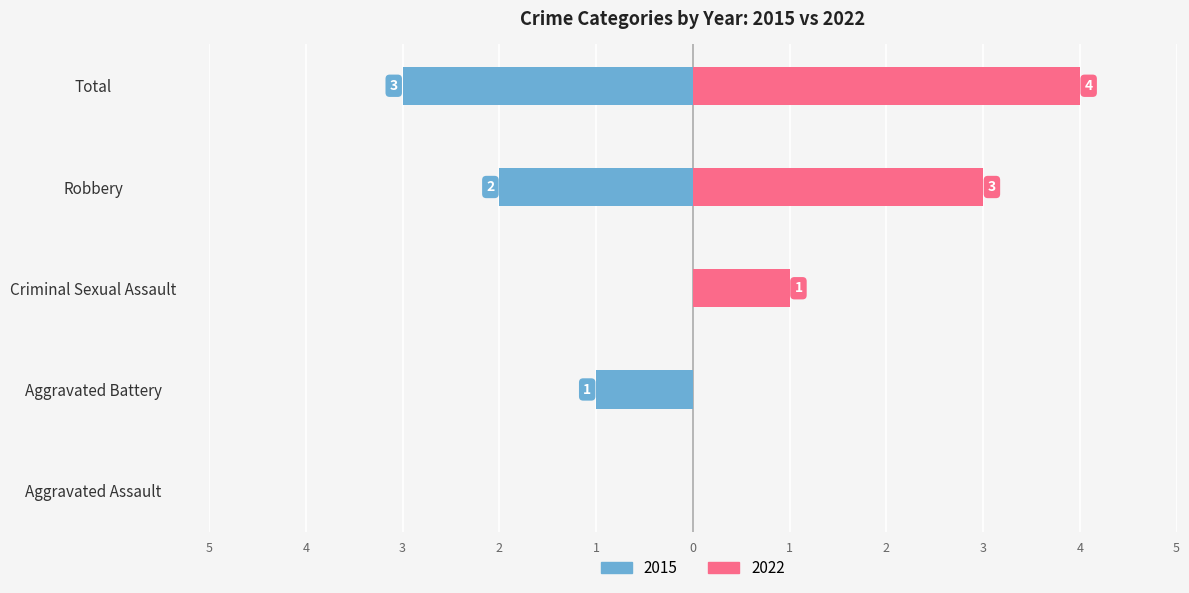

What is the difference between the 2022 values at Total and Aggravated Assault?

4